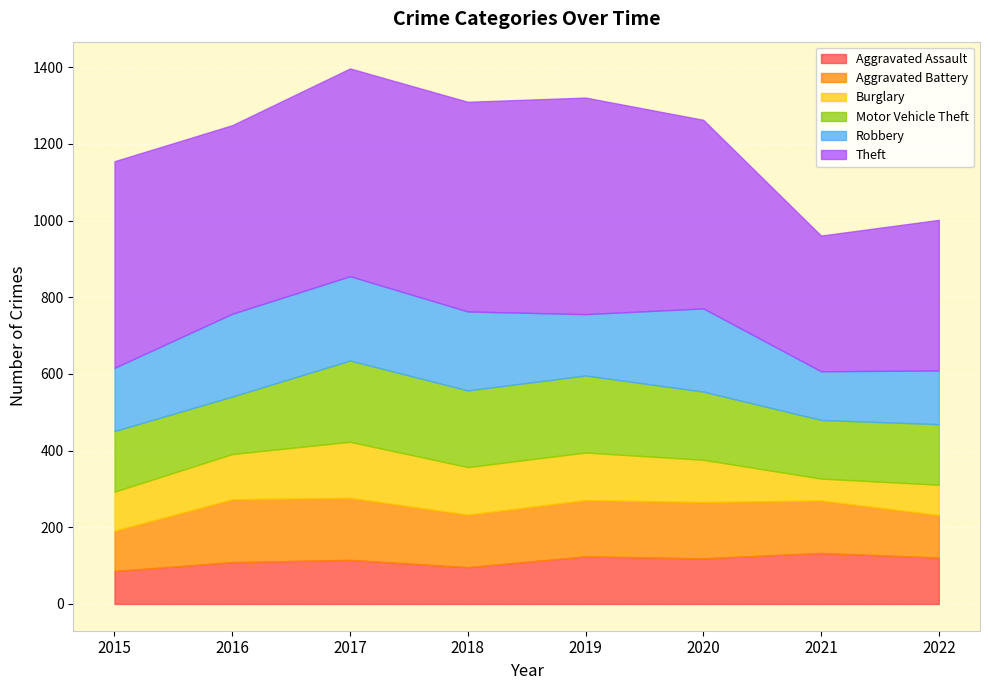

Does the chart display data point markers on the line(s)?

No